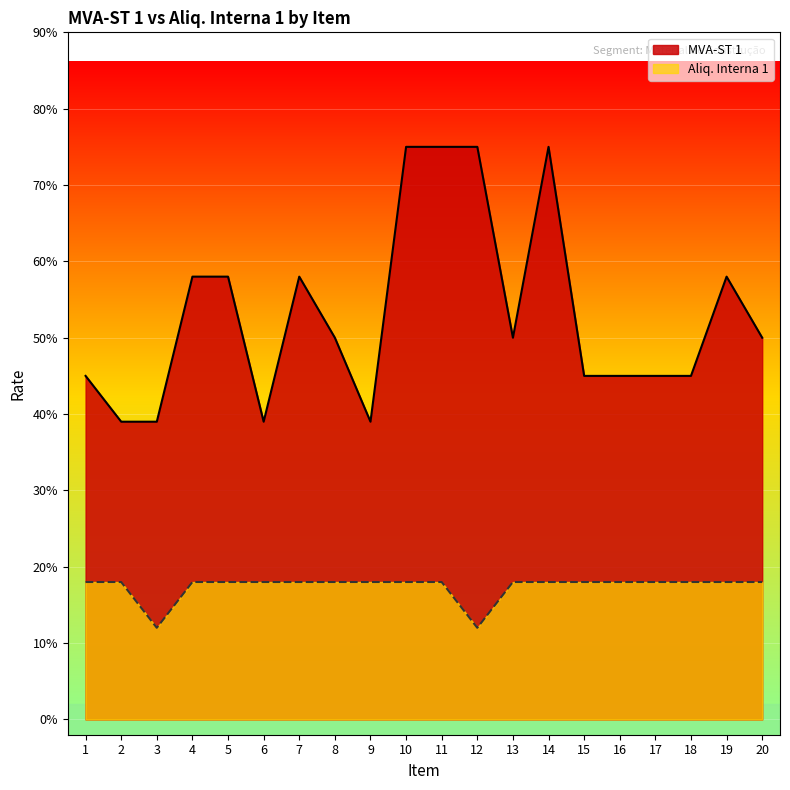

Does the chart display data point markers on the line(s)?

No